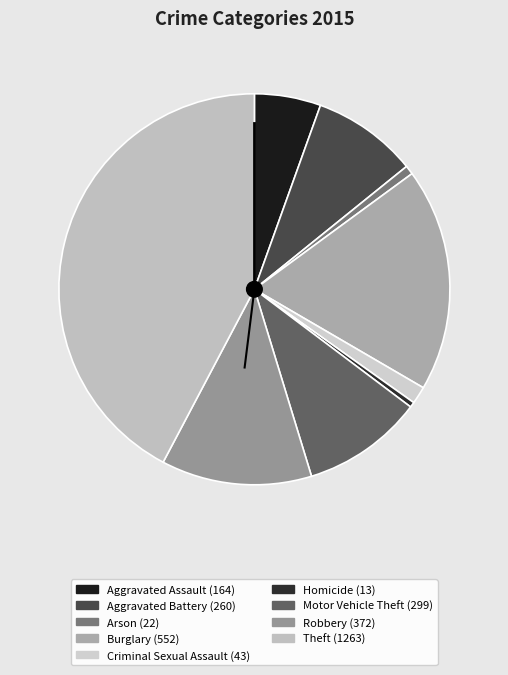

What percentage is the Robbery slice, to the nearest percent?

12%